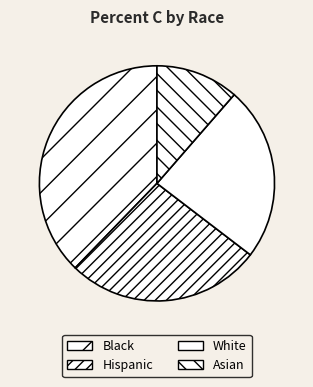

To the nearest percent, what is the difference between the Black and White slice percentages?

14%